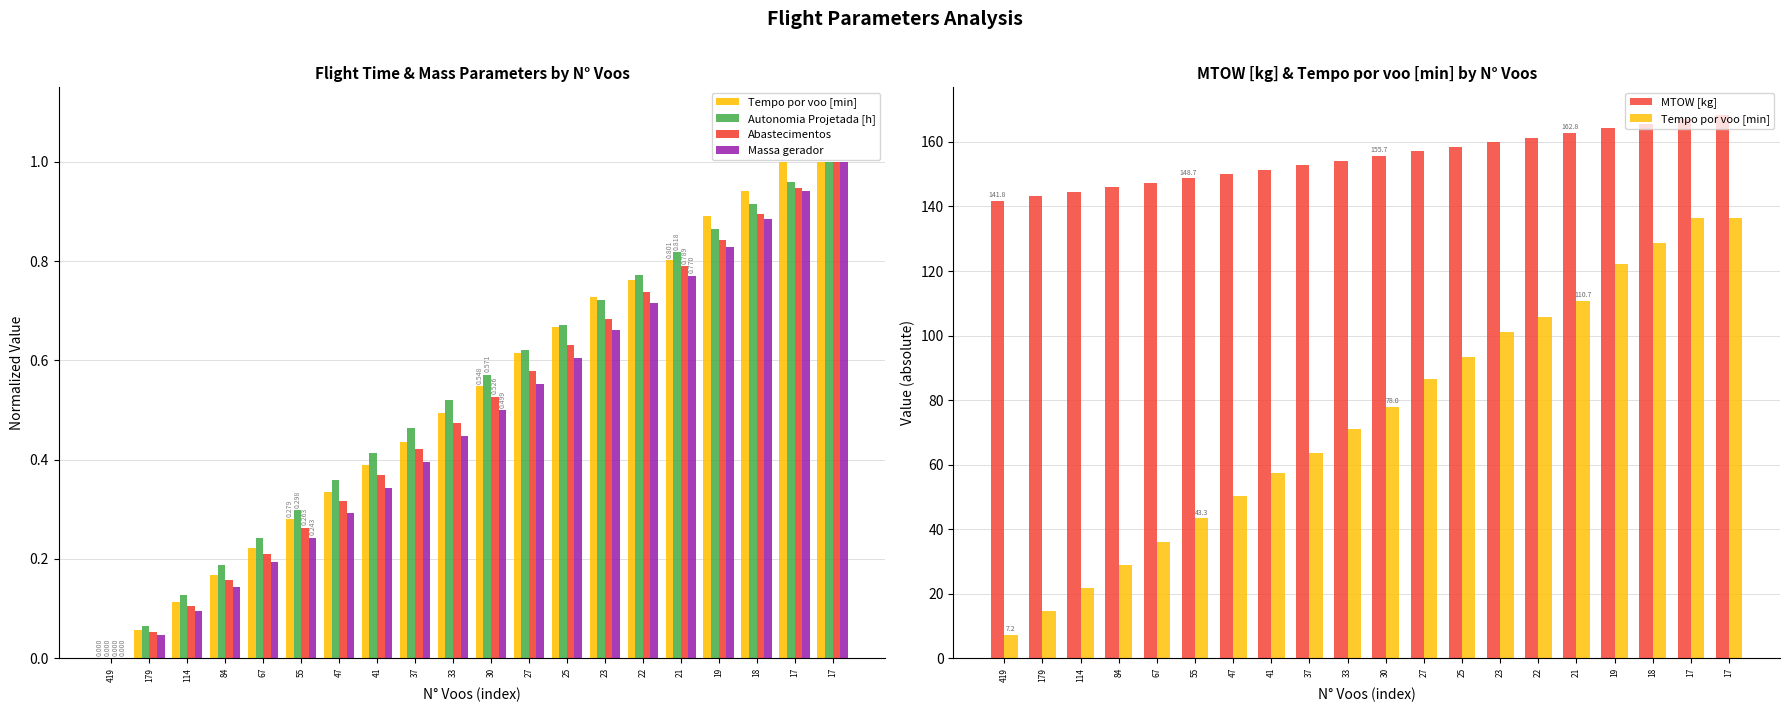

What is the minimum value for Tempo por voo [min]?

7.2